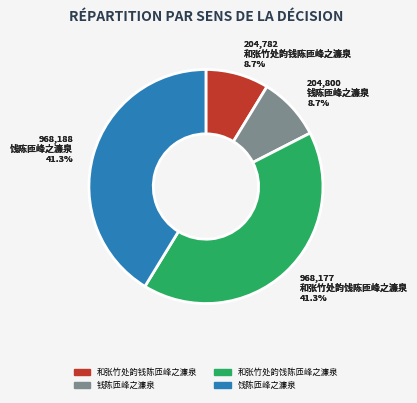

To the nearest percent, what portion does 和张竹处韵饯陈匝峰之濂泉 represent?

41%